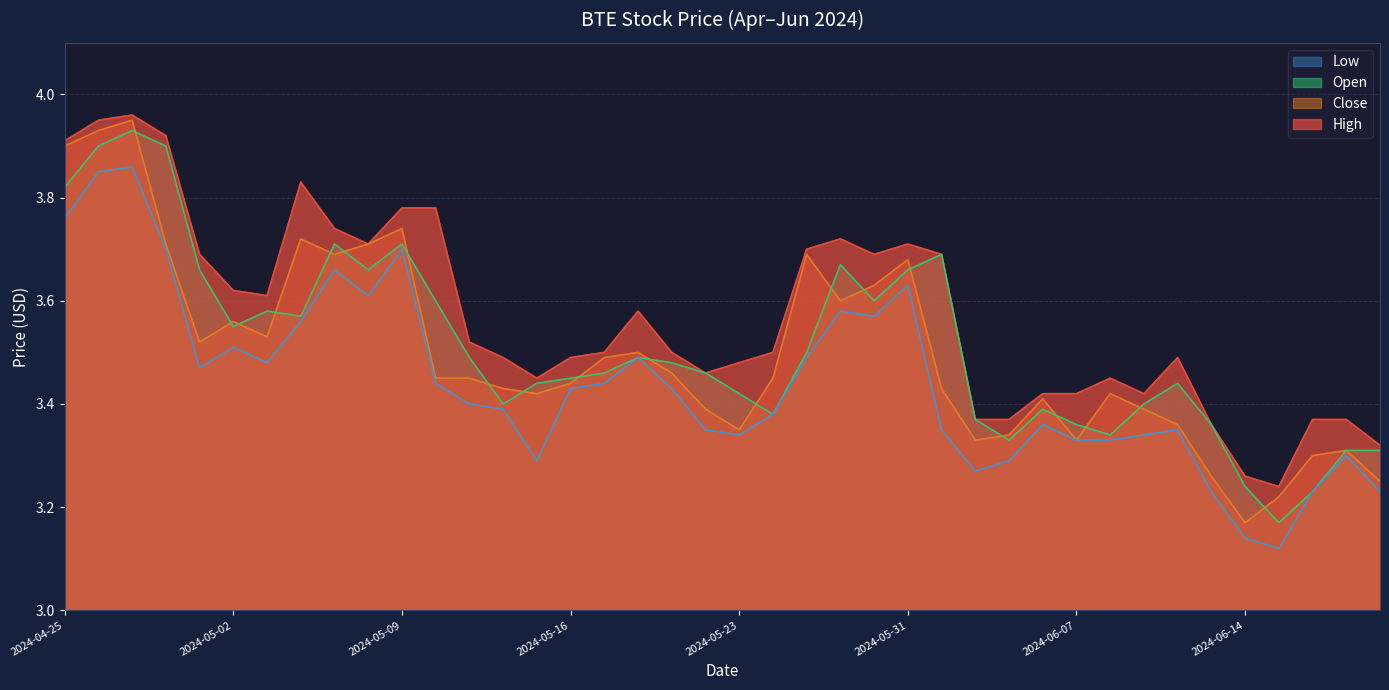

At which label is Open closest to 3?

2024-06-17